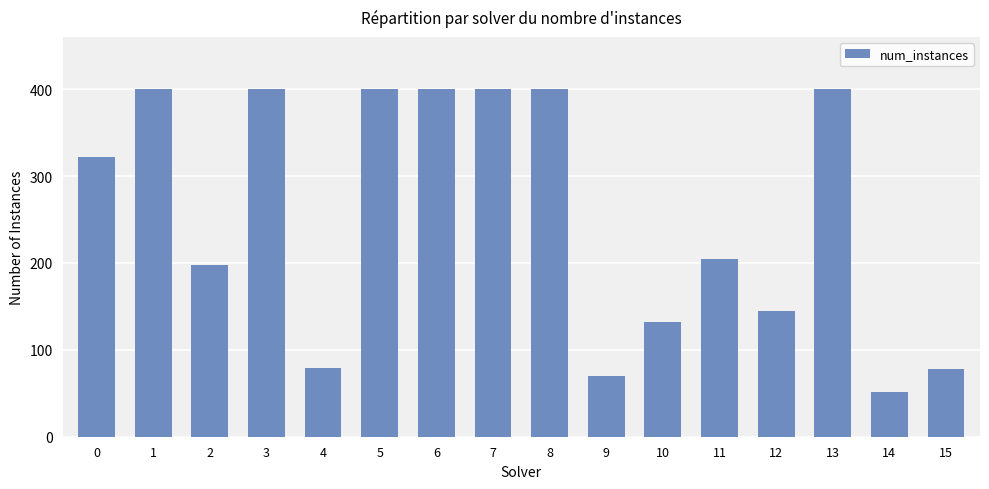

What is the difference between the values at 12 and 5?

255